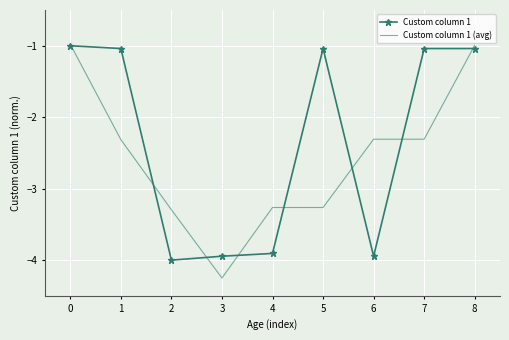

What is the lowest value of the Custom column 1 series?

-4.0